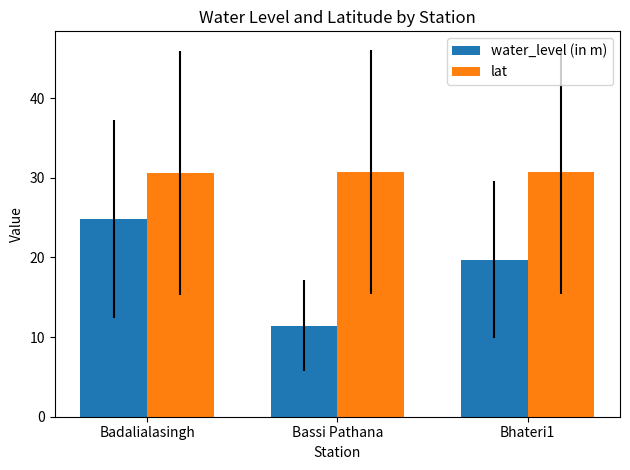

What is the minimum value shown in the chart?

11.4